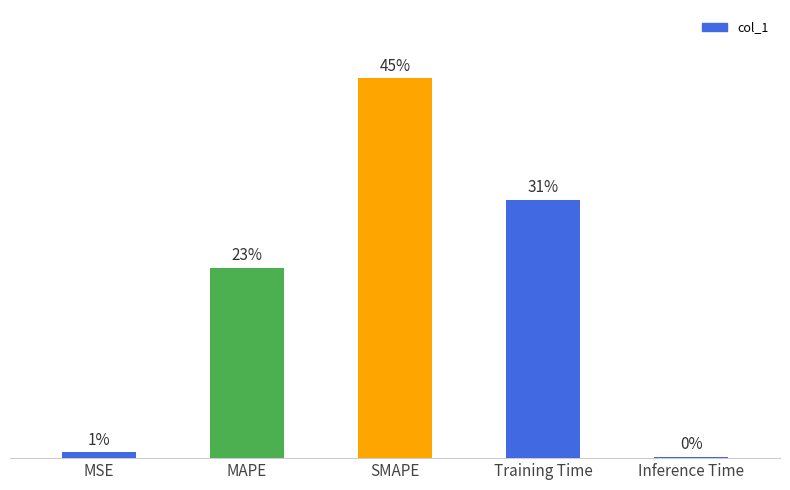

Does the chart contain any negative values?

No